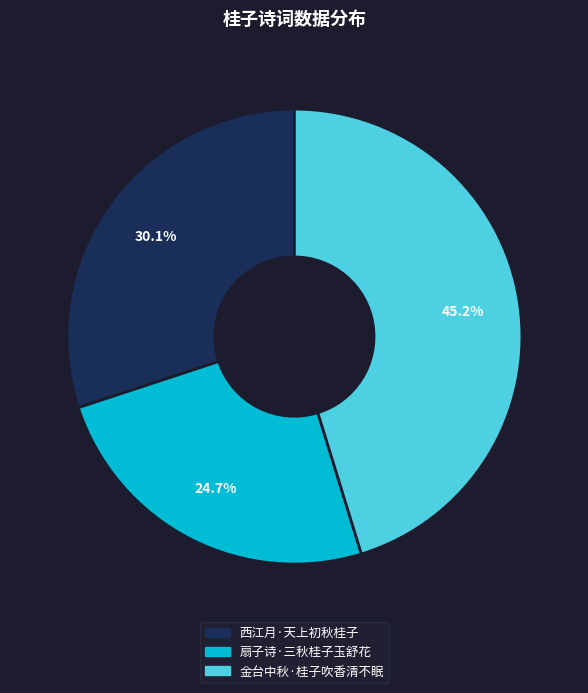

To the nearest percent, what is the difference between the 西江月·天上初秋桂子 and 金台中秋·桂子吹香清不眠 slice percentages?

15%